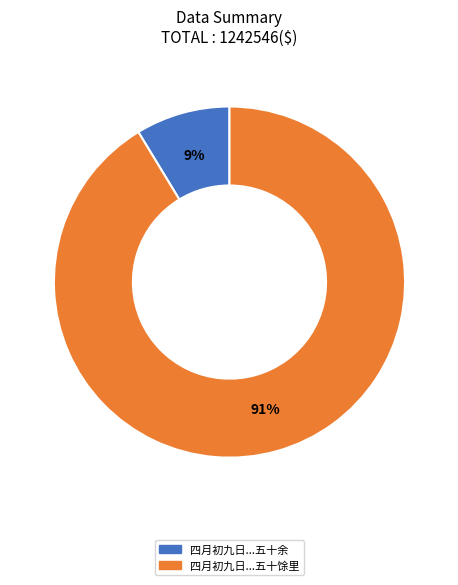

Does any single category account for the majority?

Yes